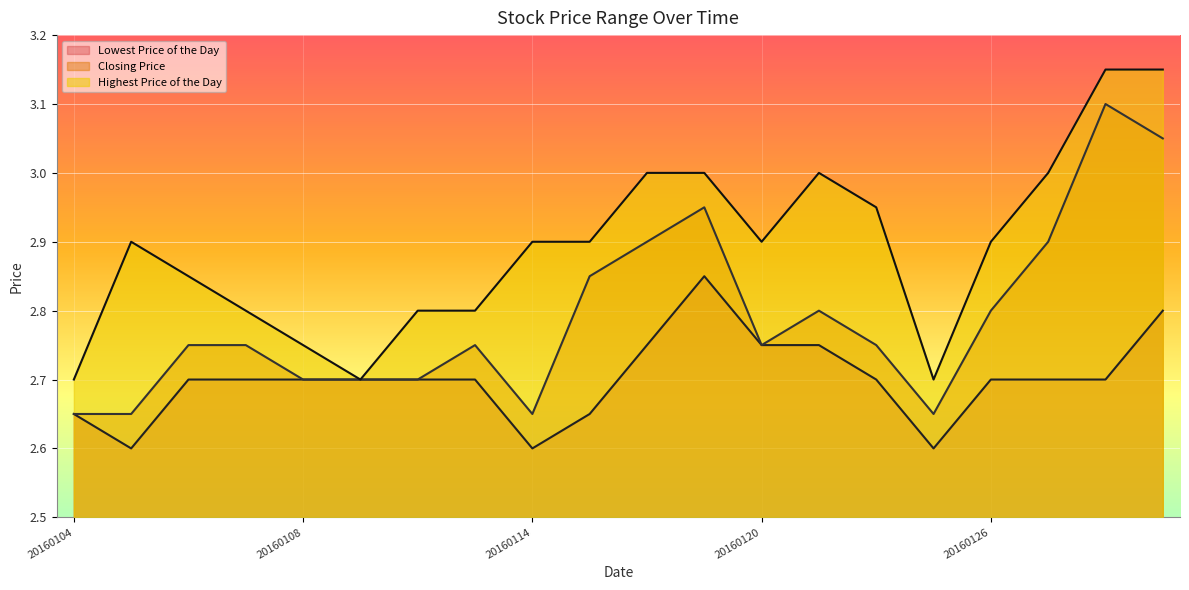

Reading left to right, transcribe all the data shown in this chart.

Lowest Price of the Day: 20160104=2.6	20160105=2.6	20160106=2.7	20160107=2.7	20160108=2.7	20160111=2.7	20160112=2.7	20160113=2.7	20160114=2.6	20160115=2.6	20160118=2.8	20160119=2.9	20160120=2.8	20160121=2.8	20160122=2.7	20160125=2.6	20160126=2.7	20160127=2.7	20160128=2.7	20160129=2.8
Closing Price: 20160104=2.6	20160105=2.6	20160106=2.8	20160107=2.8	20160108=2.7	20160111=2.7	20160112=2.7	20160113=2.8	20160114=2.6	20160115=2.9	20160118=2.9	20160119=3.0	20160120=2.8	20160121=2.8	20160122=2.8	20160125=2.6	20160126=2.8	20160127=2.9	20160128=3.1	20160129=3.0
Highest Price of the Day: 20160104=2.7	20160105=2.9	20160106=2.9	20160107=2.8	20160108=2.8	20160111=2.7	20160112=2.8	20160113=2.8	20160114=2.9	20160115=2.9	20160118=3.0	20160119=3.0	20160120=2.9	20160121=3.0	20160122=3.0	20160125=2.7	20160126=2.9	20160127=3.0	20160128=3.1	20160129=3.1